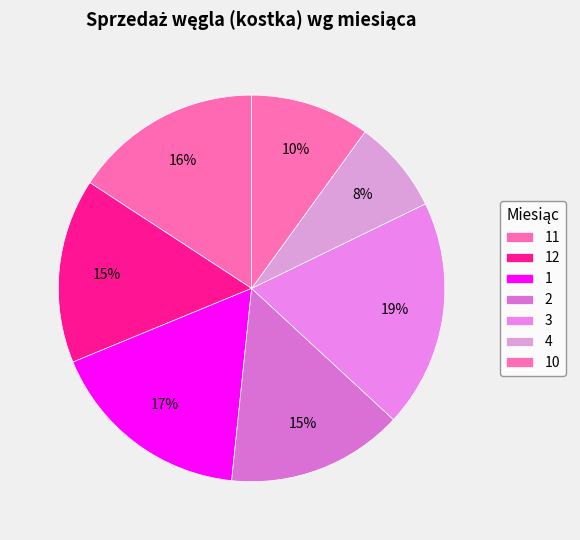

How much of the chart is everything except 1?

82.9%